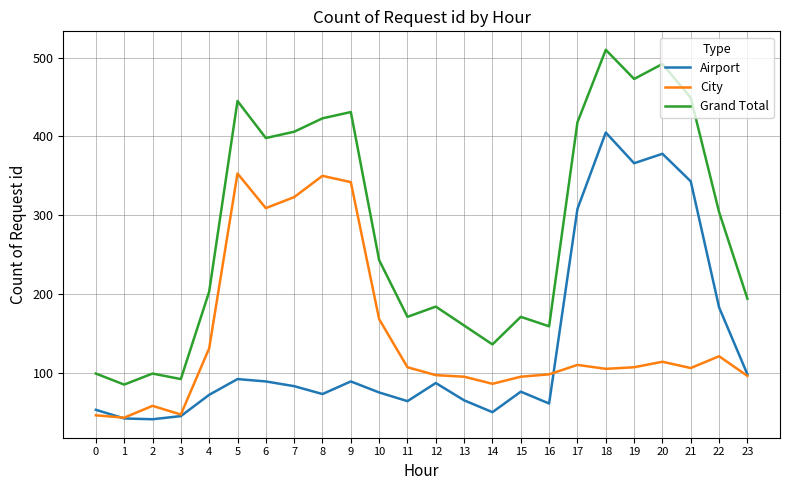

At which label does Grand Total reach its minimum?

1